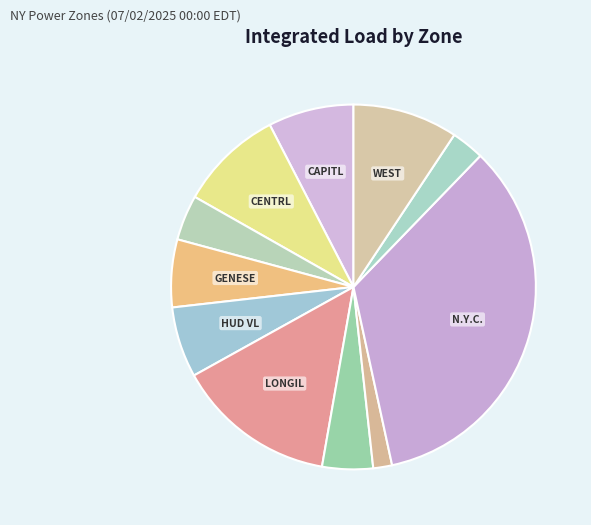

Count the number of slices in the pie.

11